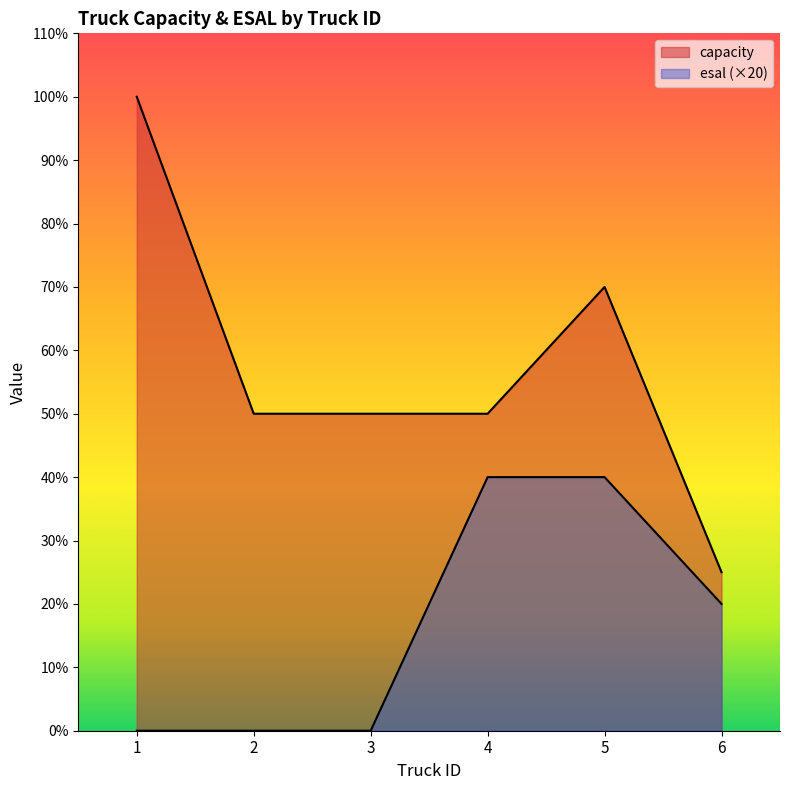

Is the value of capacity at 3 greater than the value of esal at 2?

Yes